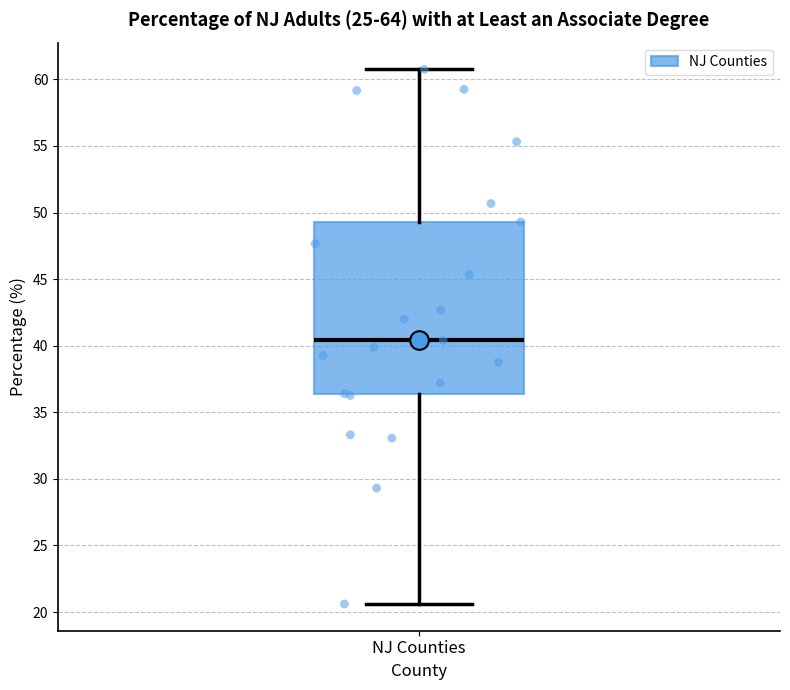

Read this box plot against the y-axis: the position of the median line, the range covered by the box, and the ends of both whiskers. The values are not printed on the chart, so give them approximately, as read against the axis.

median 40.5, box 36.5 to 49.5, whiskers 20.5 to 60.5